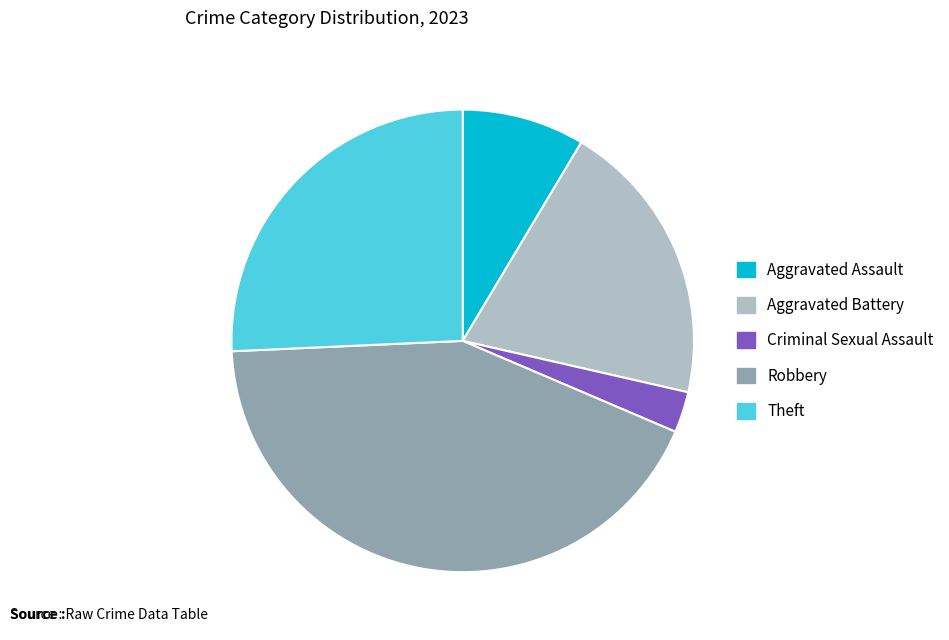

Is there any slice that represents more than half of the pie?

No